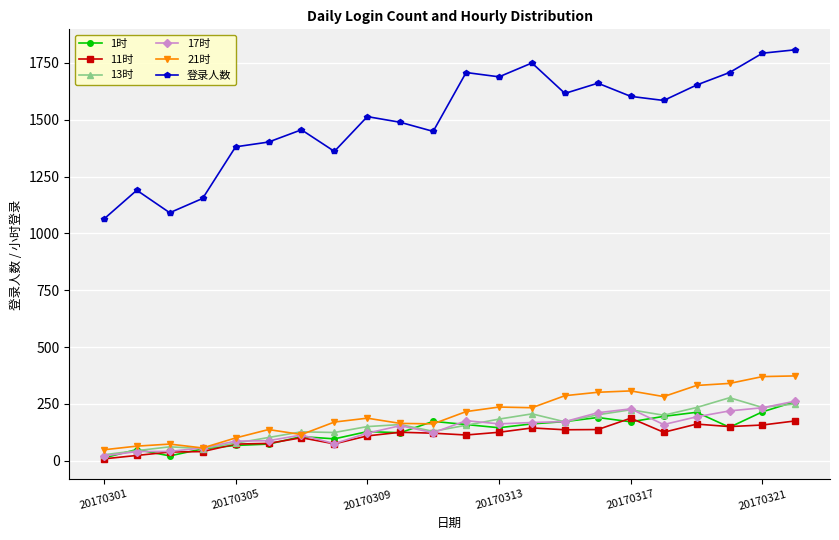

True or false: 17时 has more than 2 points higher than both neighbors.

True